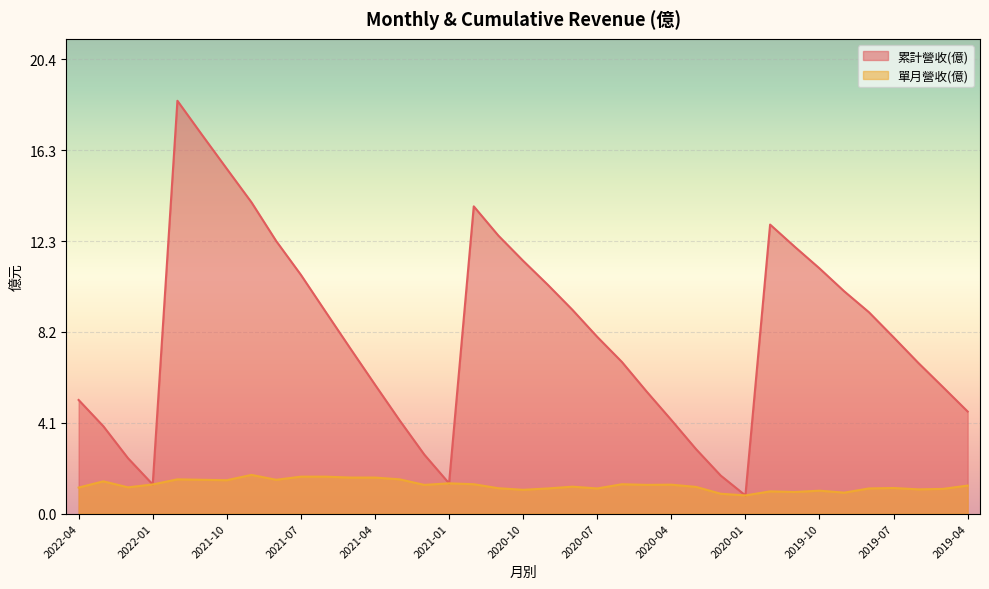

Which category has the highest value across all series?

2021-12